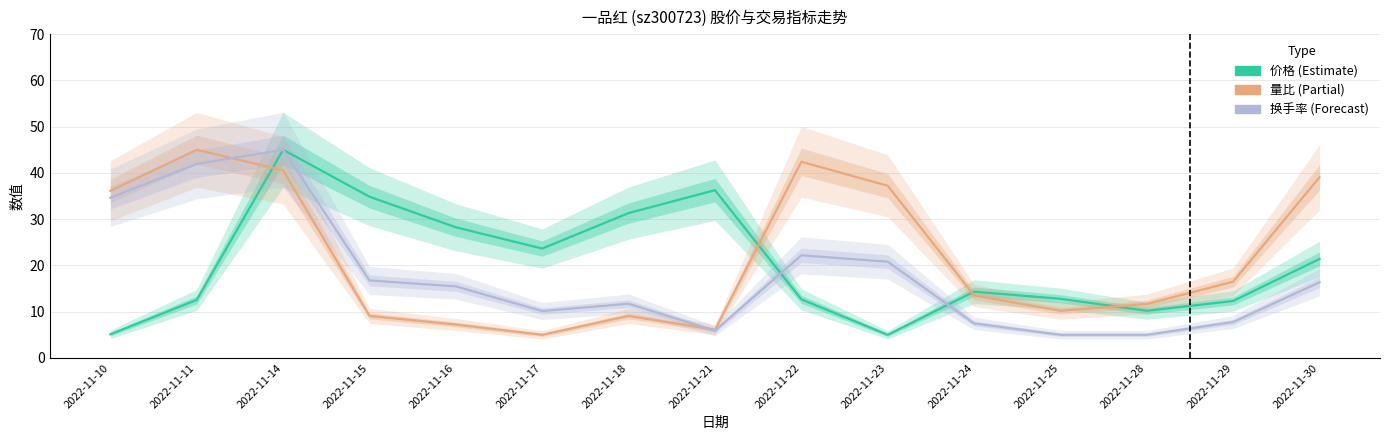

Which series has the largest total across all categories?

量比